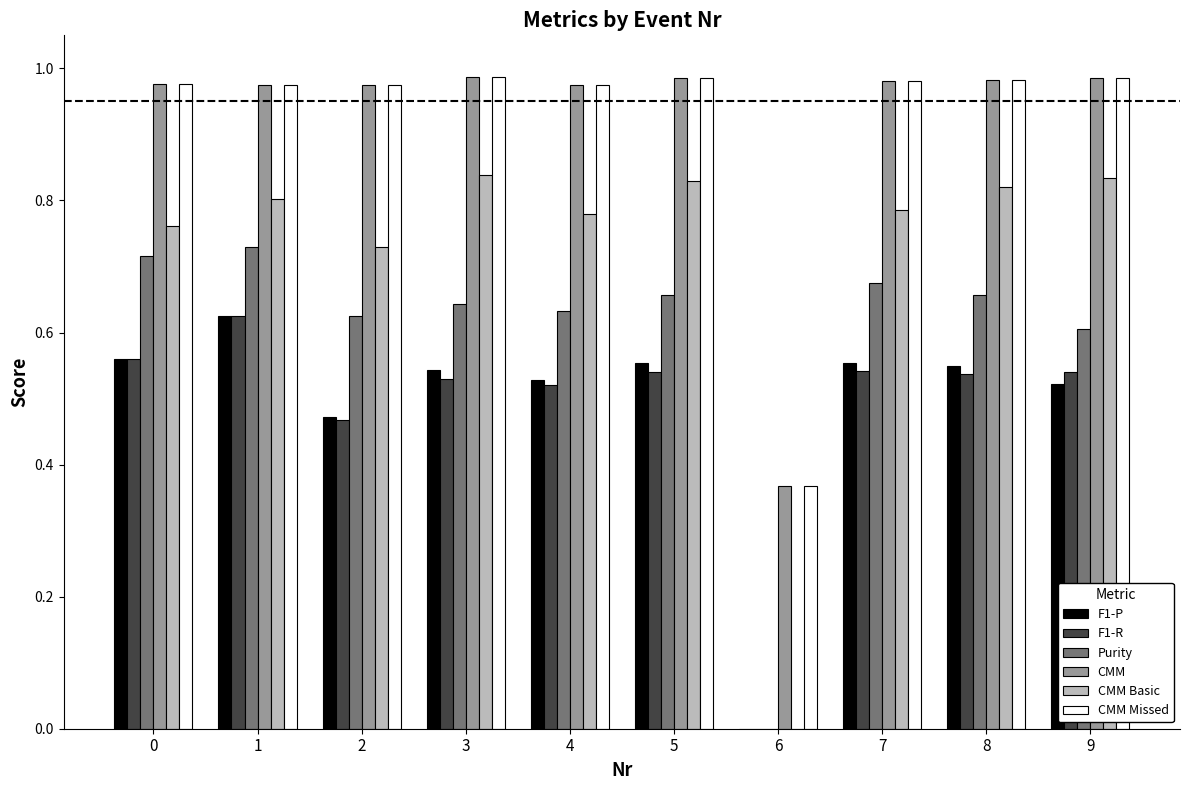

Is the value of CMM at 0 greater than the value of Purity at 2?

Yes